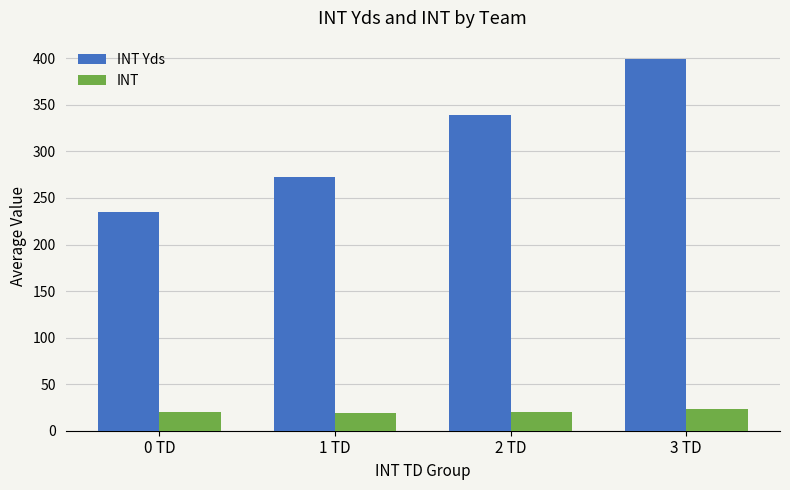

What is the difference between the INT Yds values at 0 TD and 2 TD?

104